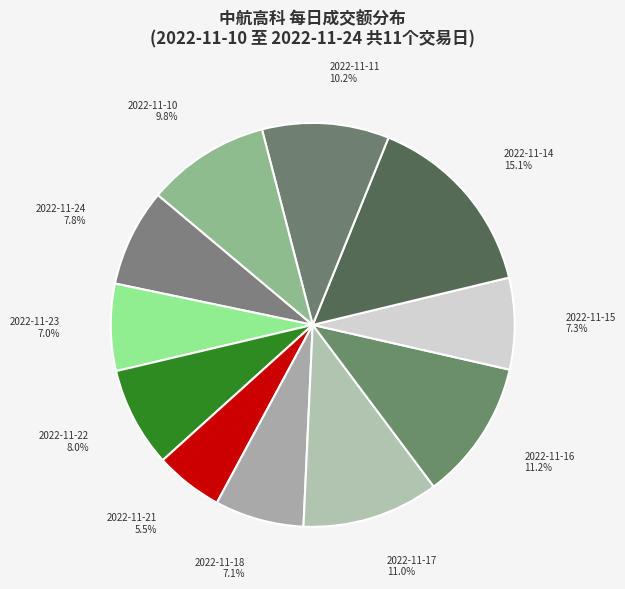

Which category has the smallest portion of the pie?

2022-11-21